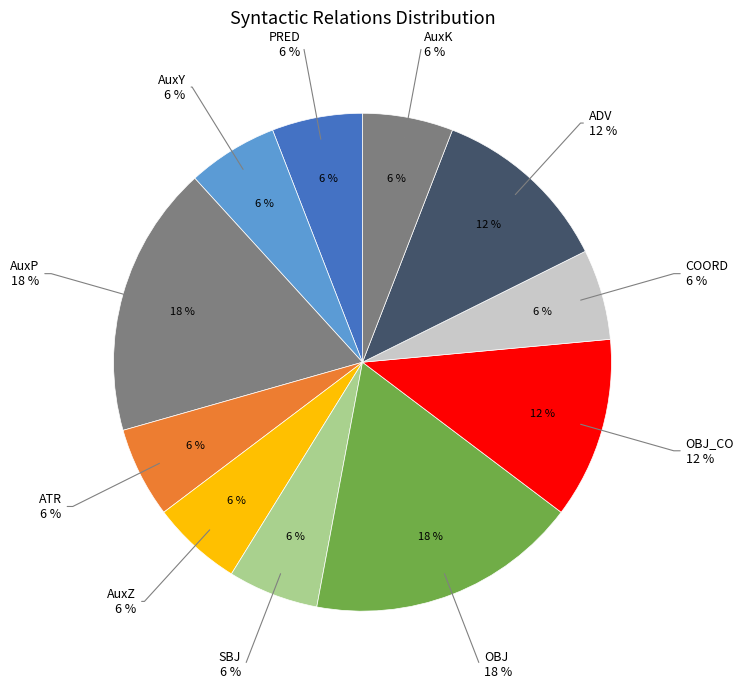

The AuxZ slice represents 6% of the pie. True or false?

True